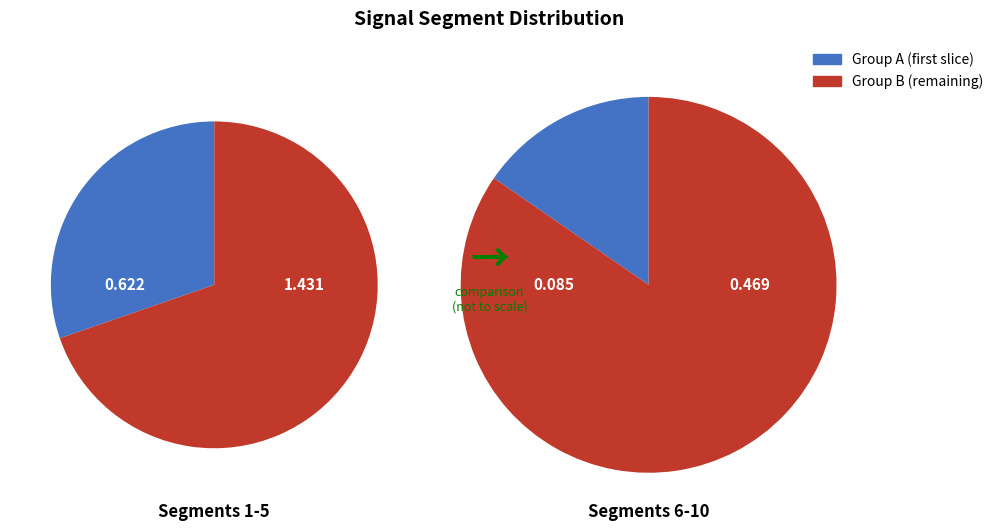

Is it true that signal segment 9 is 4% of the pie?

True